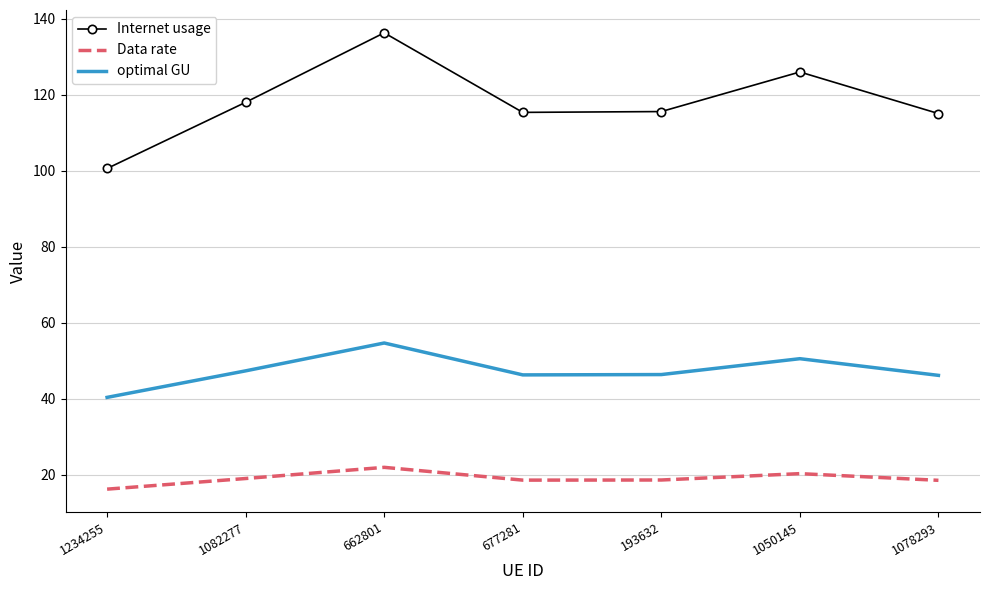

Which label corresponds to the largest value in the chart?

662801